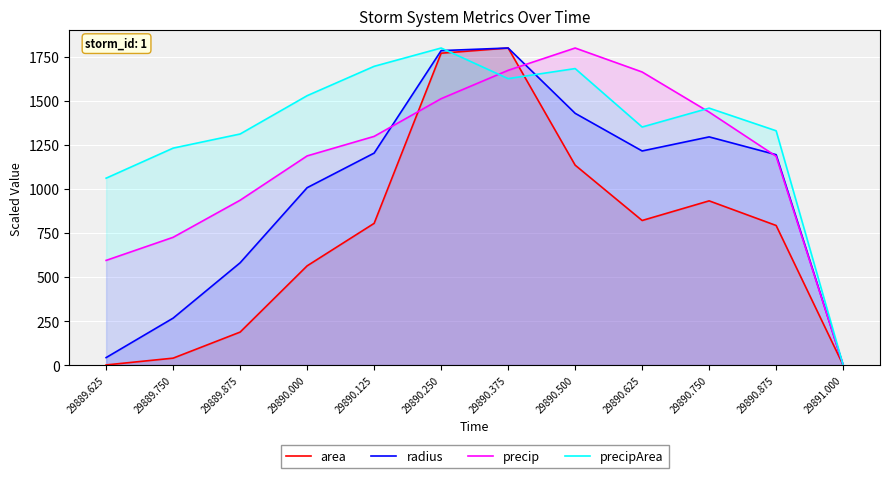

What are all the series names shown in the legend?

area, radius, precip, precipArea